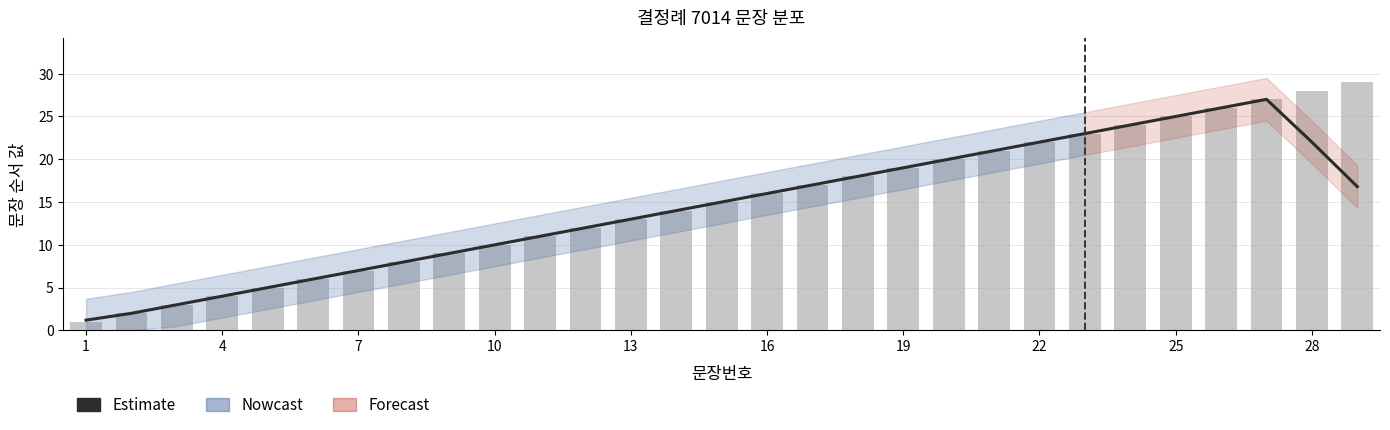

What is the greatest value displayed?

27.0